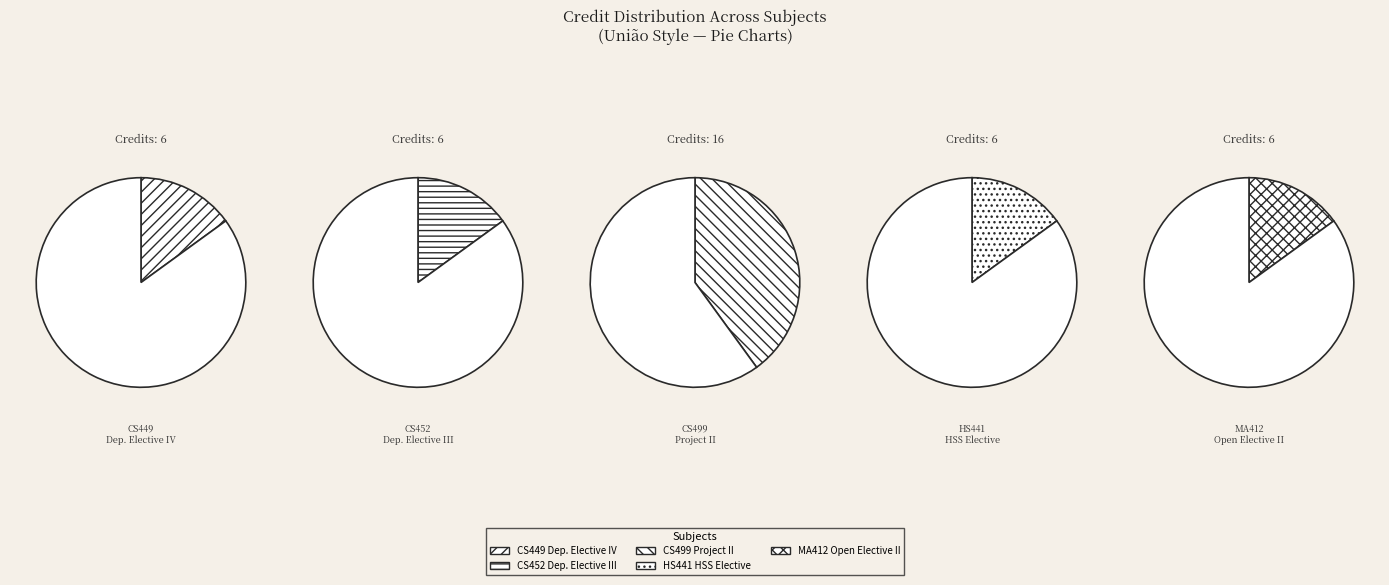

To the nearest percent, what is the combined percentage of MA412: Matrix Computation and CS499: Project - II?

55%